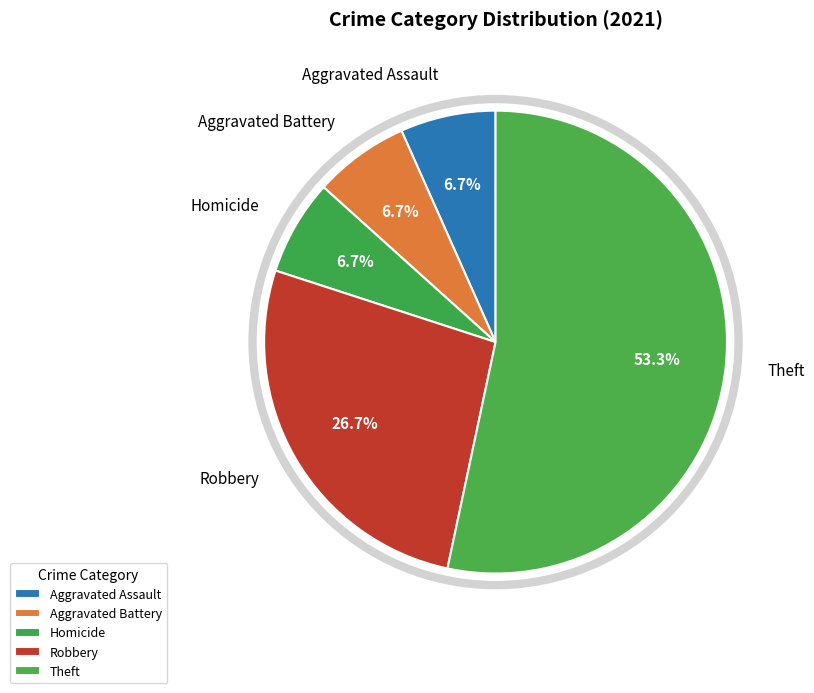

How many segments does this pie chart have?

5